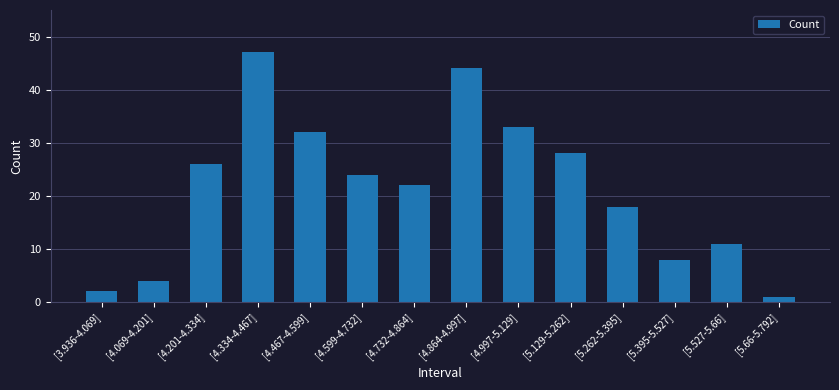

What is the sum of the values at [5.395-5.527] and [4.334-4.467]?

55